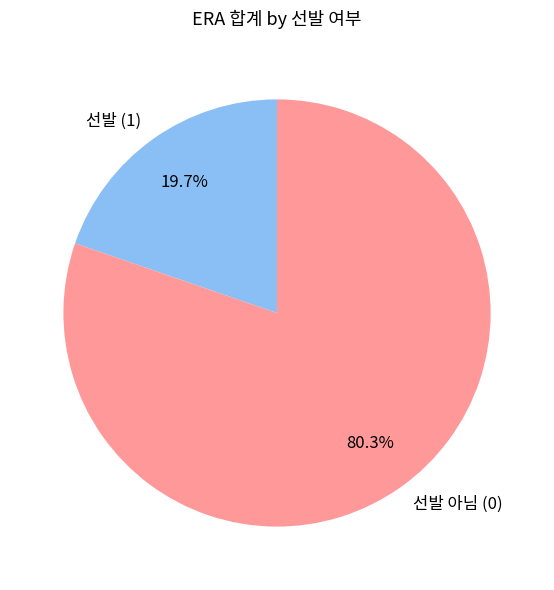

Which has a higher value, 선발 아님 (0) or 선발 (1)?

선발 아님 (0)